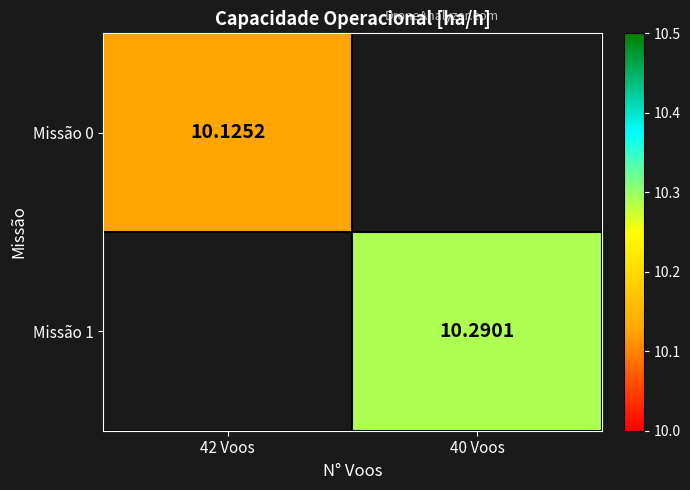

Is the value of Missão 0 at 40 Voos greater than the value of Missão 1 at 42 Voos?

No